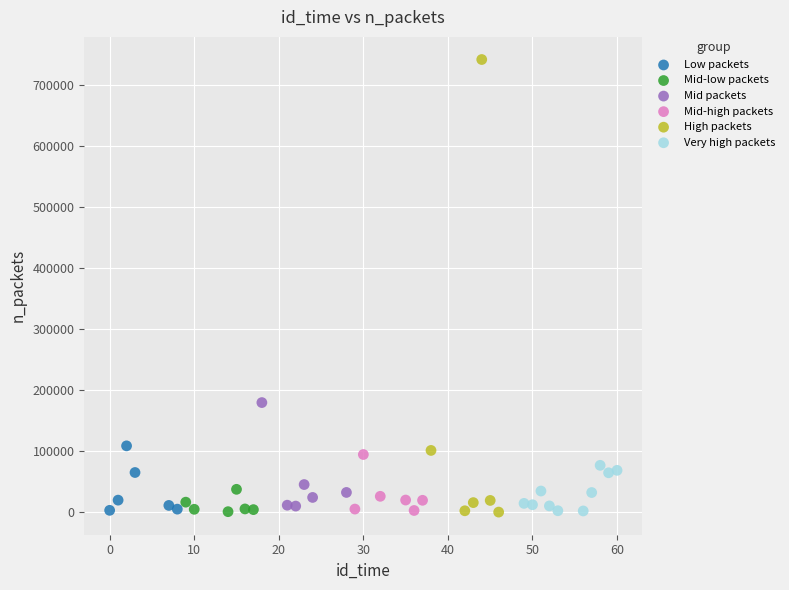

Which series has the widest spread of Y values?

High packets